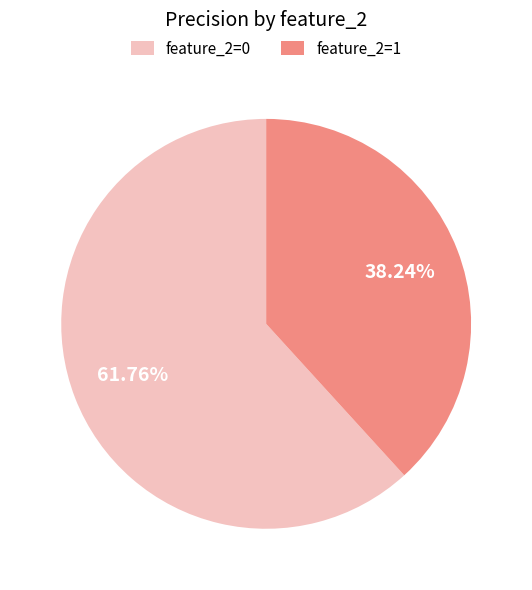

Between feature_2=1 and feature_2=0, which is larger?

feature_2=0